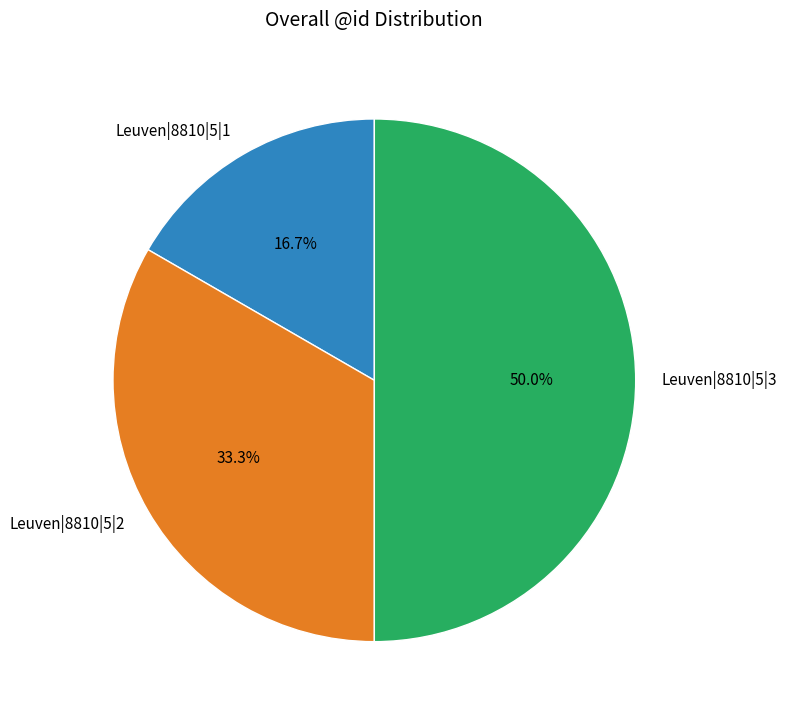

How many segments does this pie chart have?

3